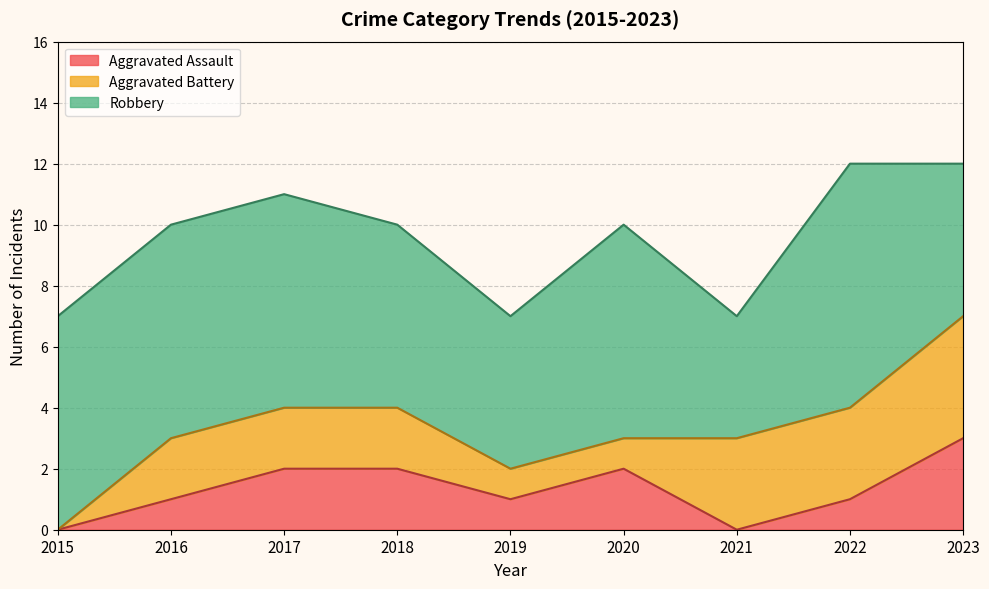

In Robbery, how many points are higher than both neighbors (excluding endpoints)?

2